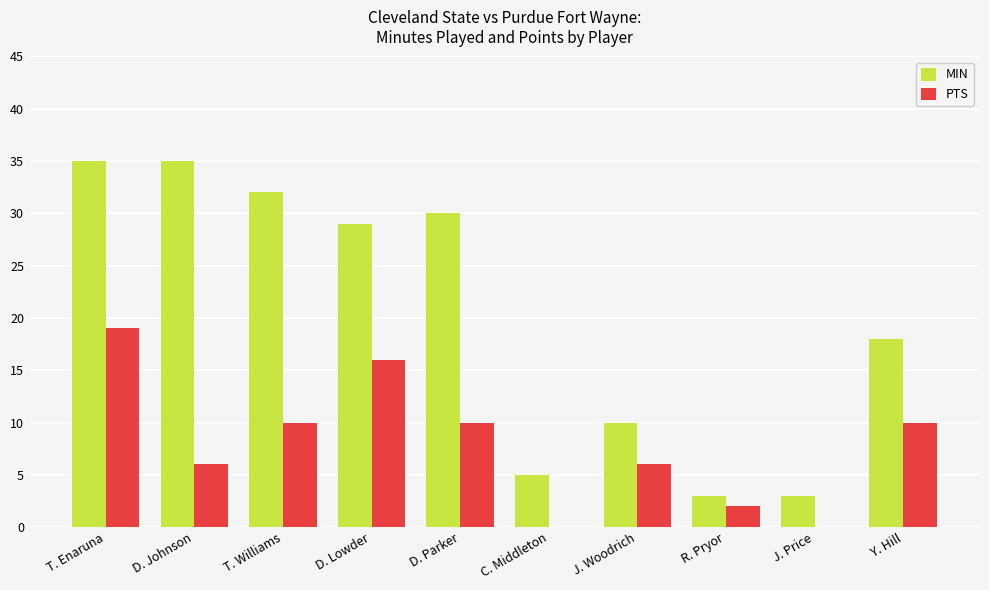

The PTS series shows 12 at T. Enaruna. True or false?

False